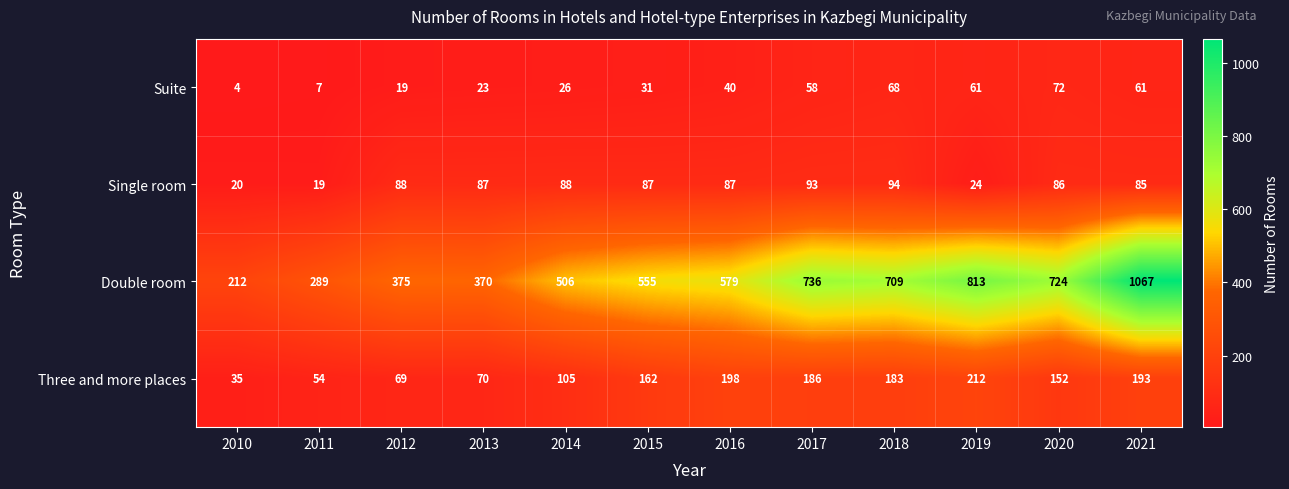

Where does the Single room series first go above 87?

2012